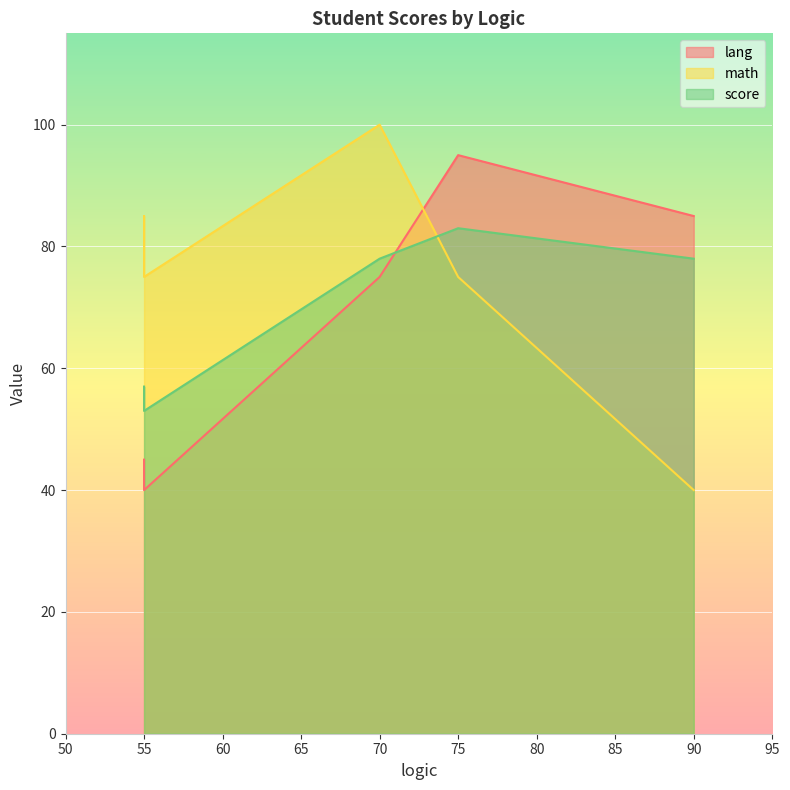

What is the greatest value displayed?

100